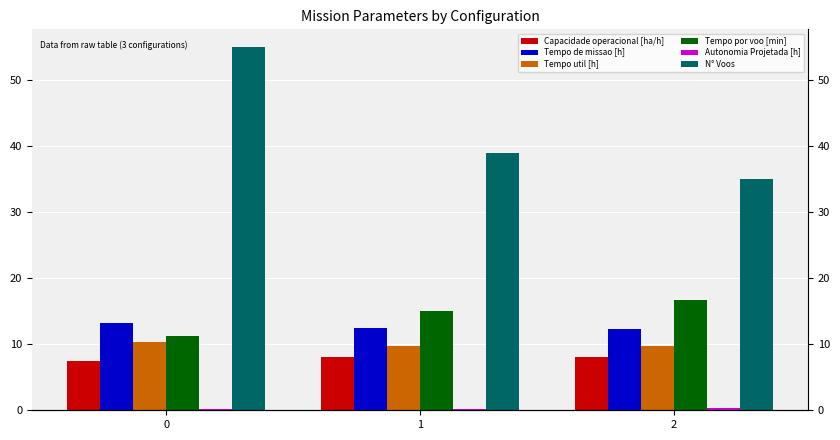

What are all the series names shown in the legend?

Capacidade operacional [ha/h], Tempo de missao [h], Tempo util [h], Tempo por voo [min], Autonomia Projetada [h], N° Voos